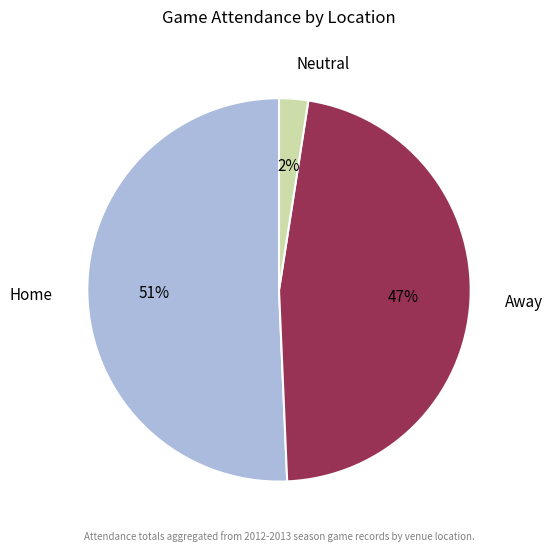

To the nearest percent, what is the difference between the Home and Away slice percentages?

4%